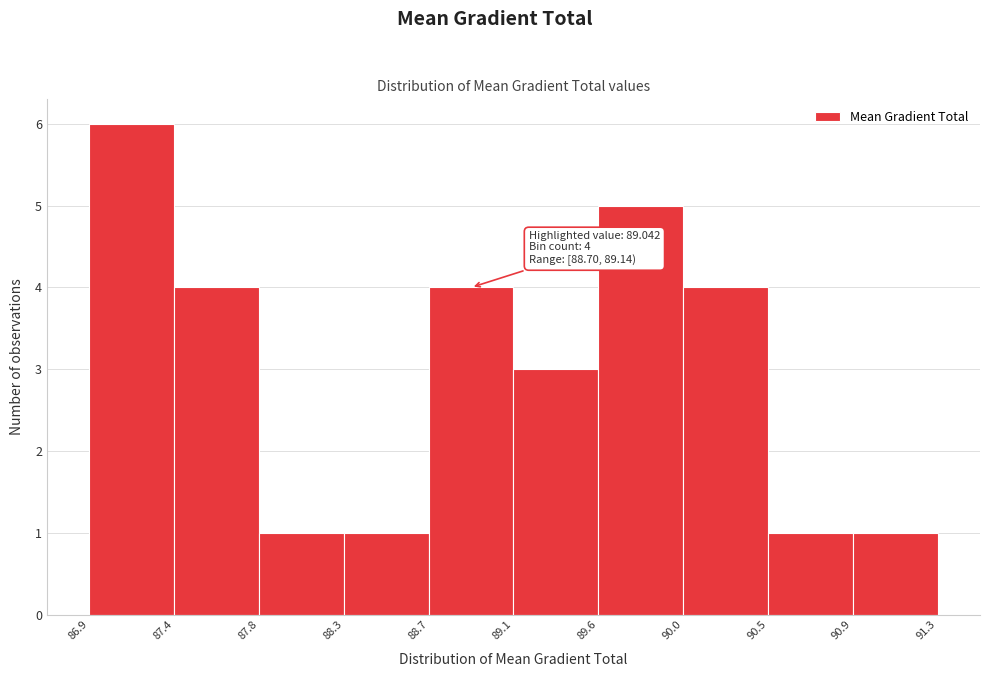

Over which range of the x-axis is the bar tallest?

86.9 to 87.4